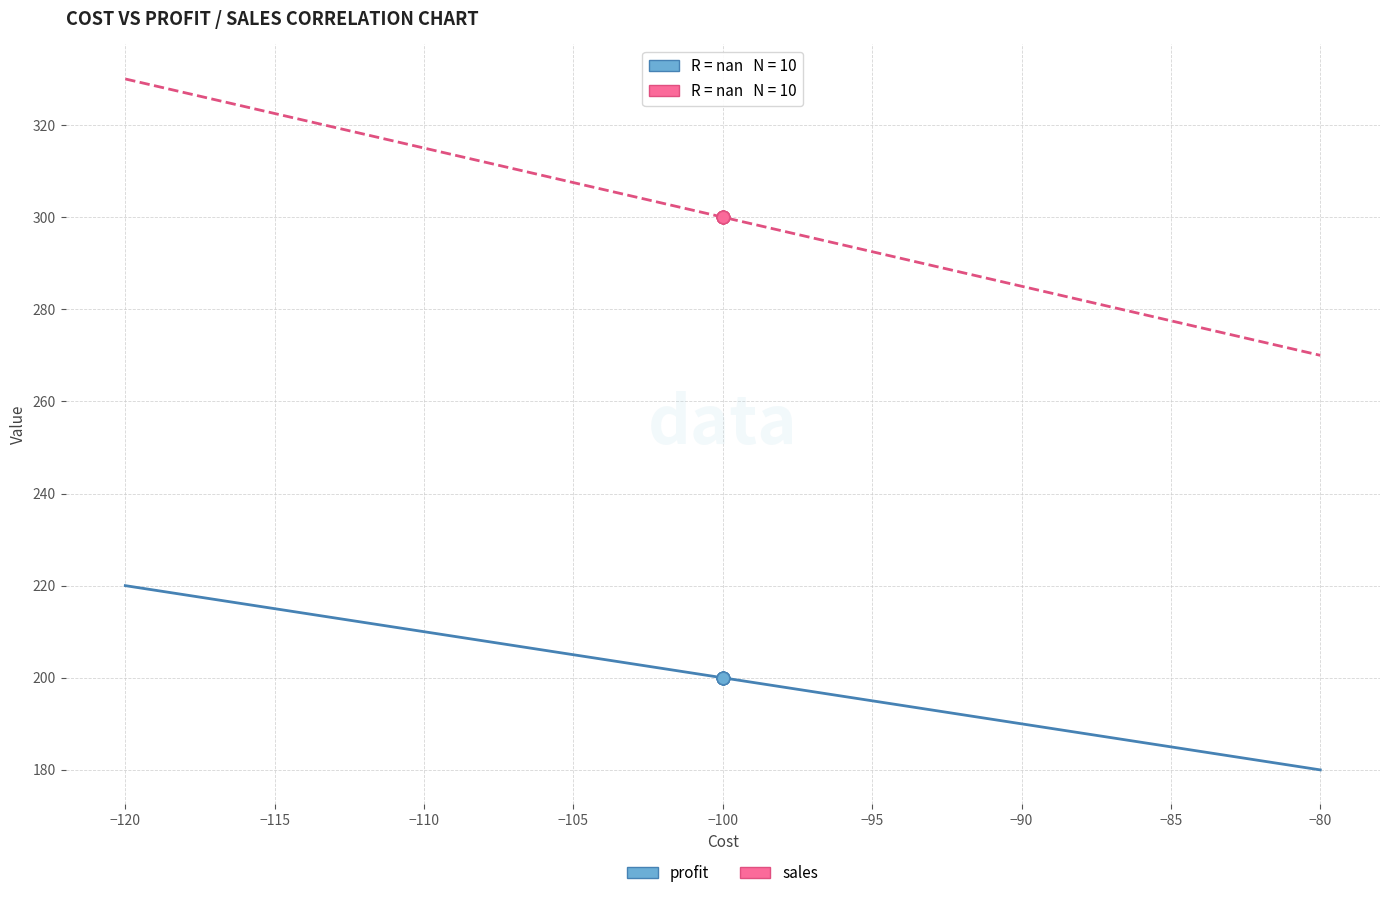

Which series reaches the maximum Y coordinate?

sales